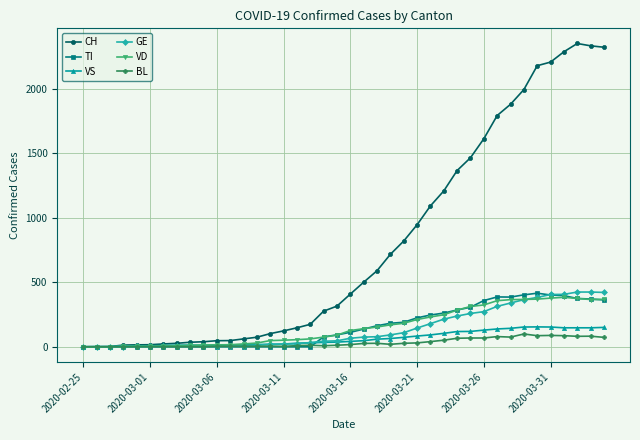

What are all the series names shown in the legend?

CH, TI, VS, GE, VD, BL